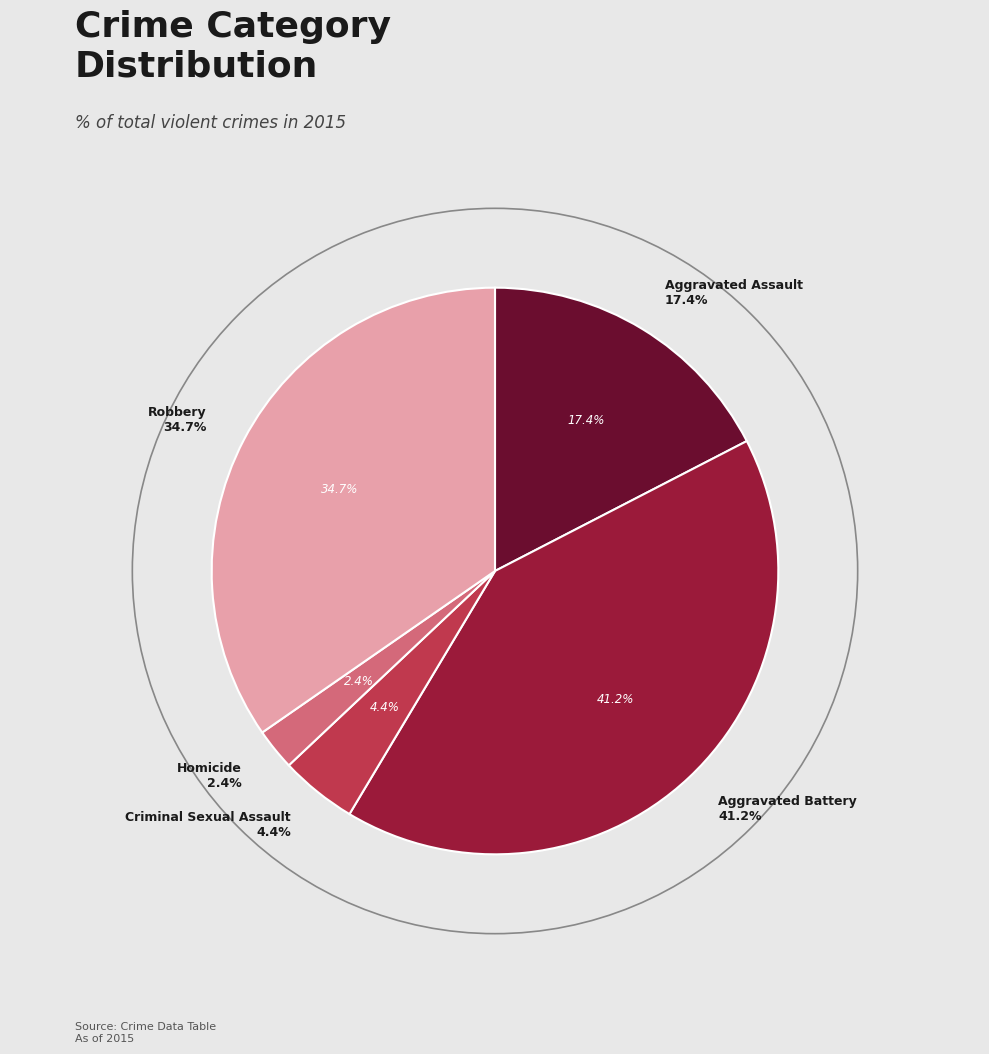

Is there any slice that represents more than half of the pie?

No